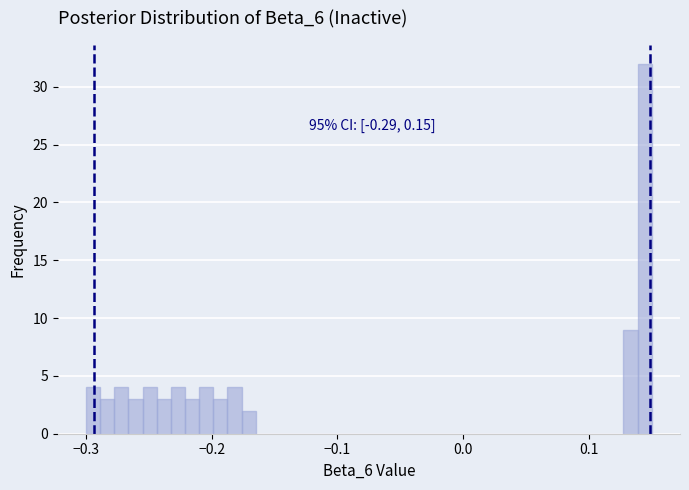

Read against the x-axis, roughly where is the centre of the tallest bar?

0.14